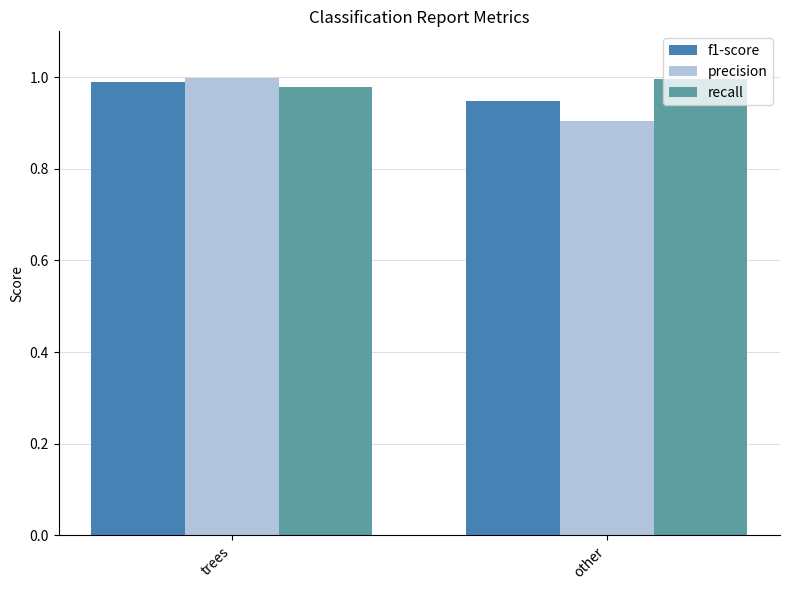

How many series are shown in this chart?

3